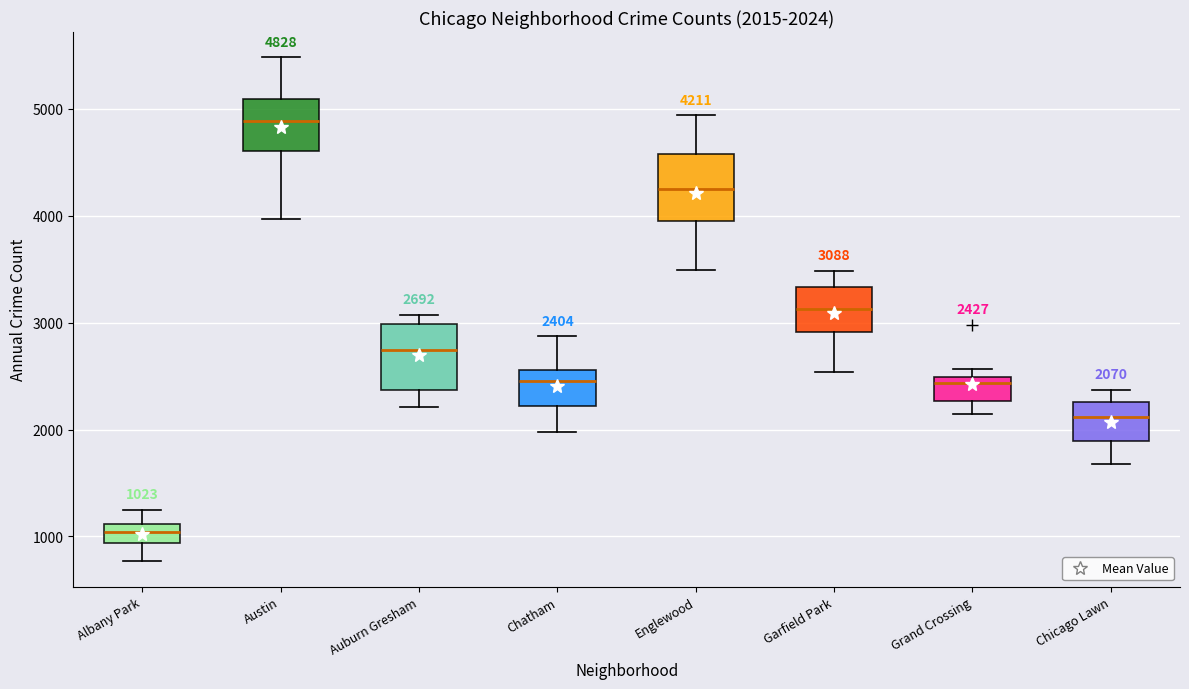

Which box has the lowest median line?

Albany Park